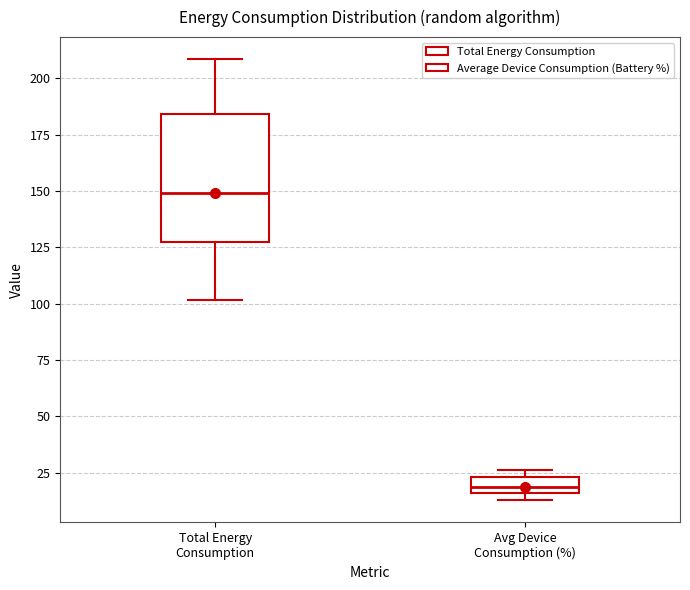

Which box has the lowest median line?

Avg Device Consumption (%)